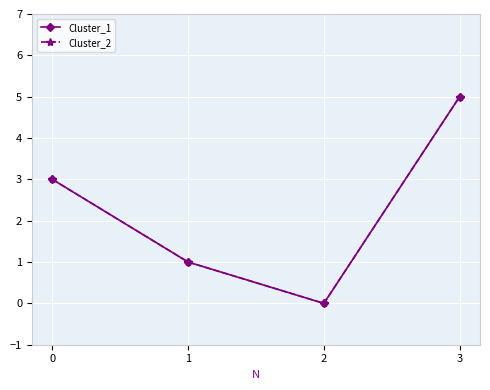

Which series has the widest spread of values?

Cluster_1